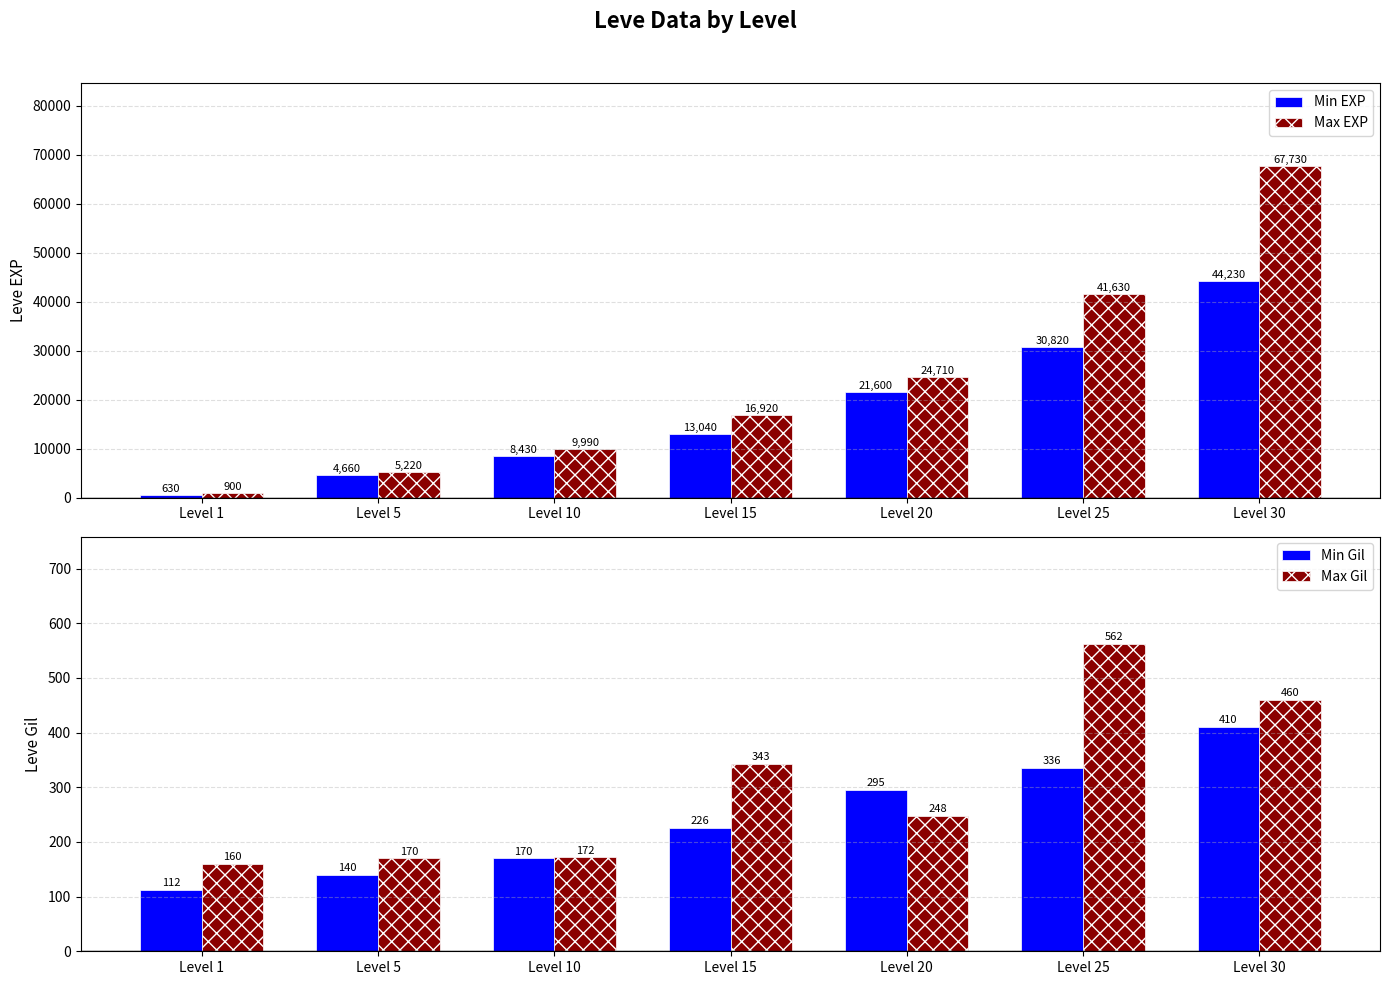

Reading left to right, extract all data points from this chart.

Min EXP: Level 1=630	Level 5=4660	Level 10=8430	Level 15=13040	Level 20=21600	Level 25=30820	Level 30=44230
Max EXP: Level 1=900	Level 5=5220	Level 10=9990	Level 15=16920	Level 20=24710	Level 25=41630	Level 30=67730
Min Gil: Level 1=112	Level 5=140	Level 10=170	Level 15=226	Level 20=295	Level 25=336	Level 30=410
Max Gil: Level 1=160	Level 5=170	Level 10=172	Level 15=343	Level 20=248	Level 25=562	Level 30=460